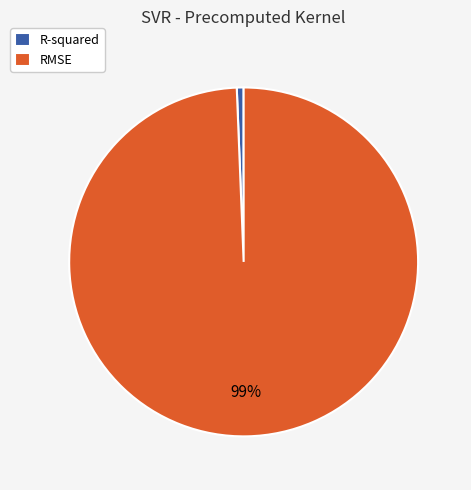

Which category has the biggest portion of the pie?

RMSE